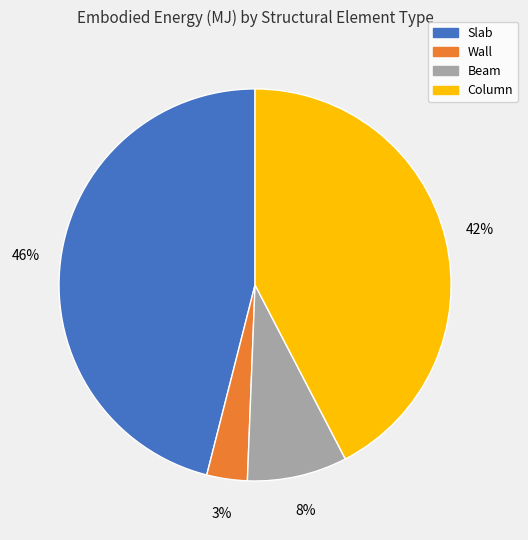

How many segments does this pie chart have?

4